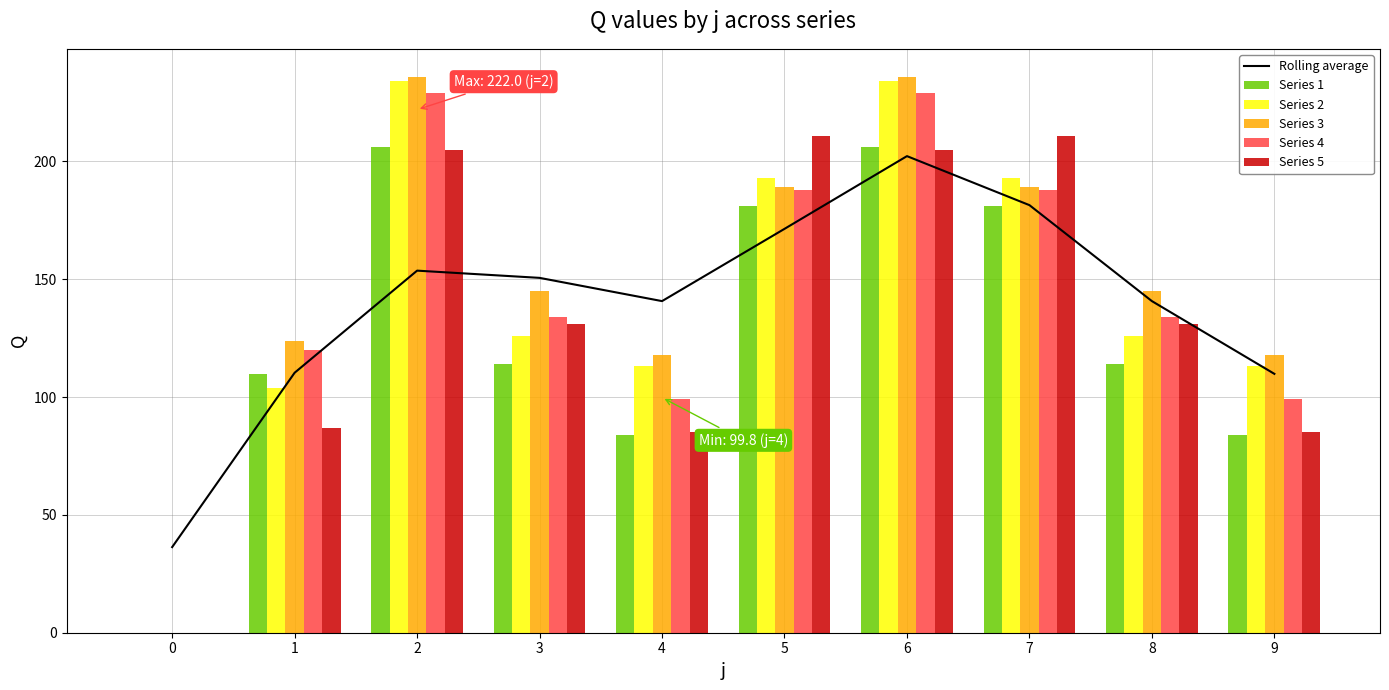

What is the sum of the Series 5 values at 4 and 1?

172